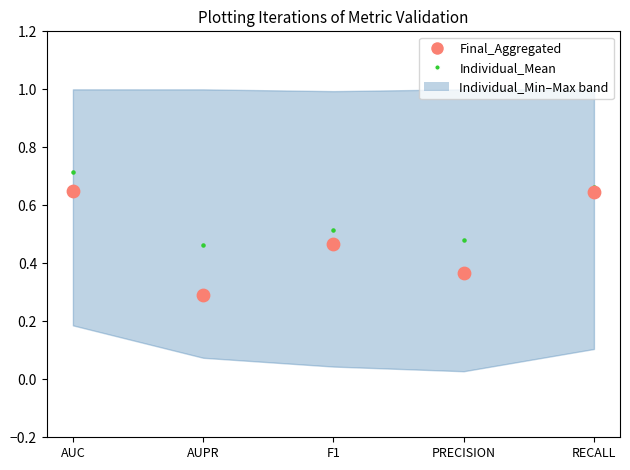

Across all series, what Y value is closest to 0?

0.3